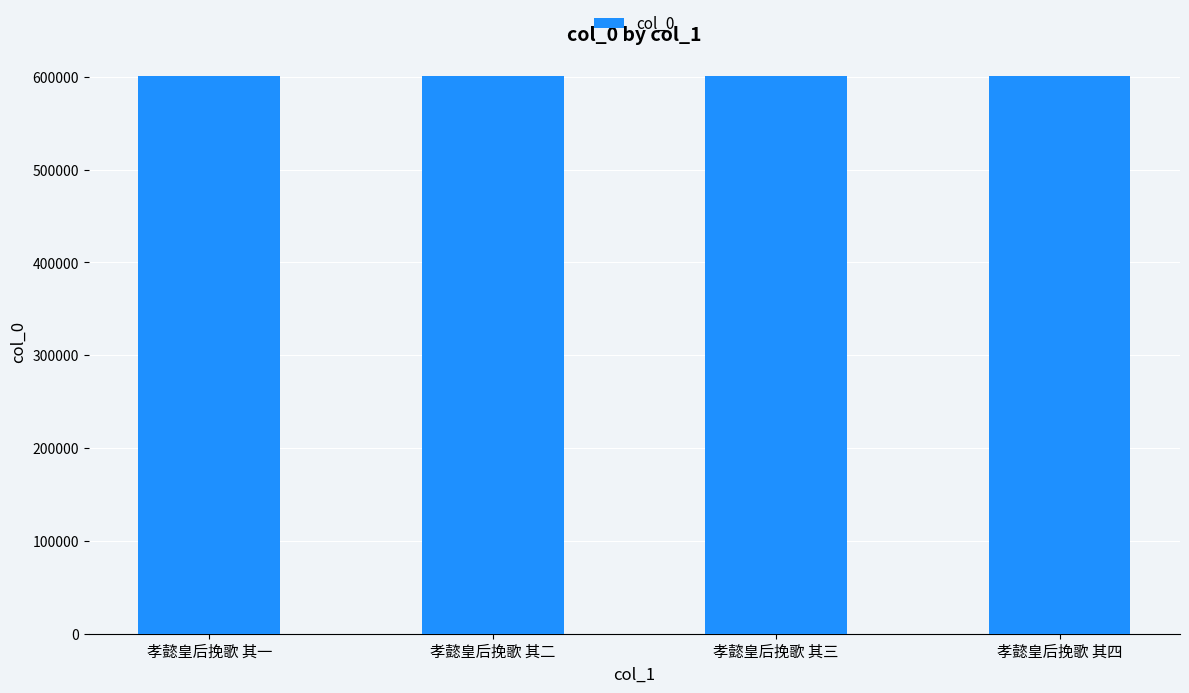

How many values are between 600390 and 600392?

3